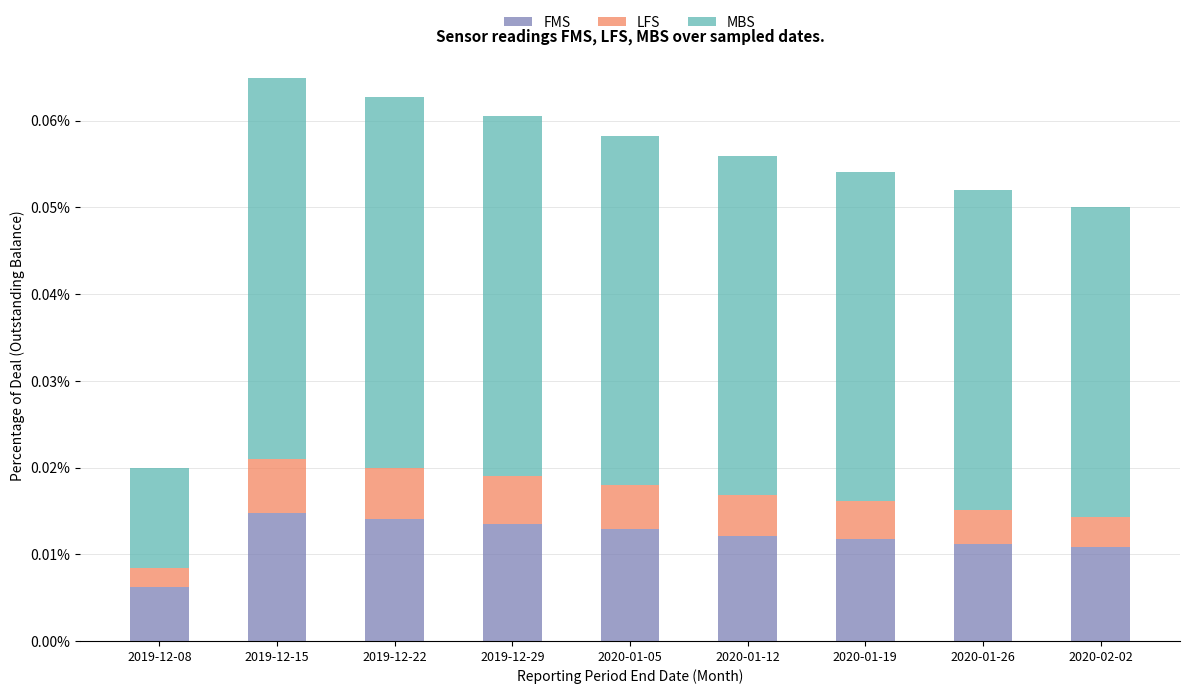

Where is FMS nearest to the value 0?

2019-12-08